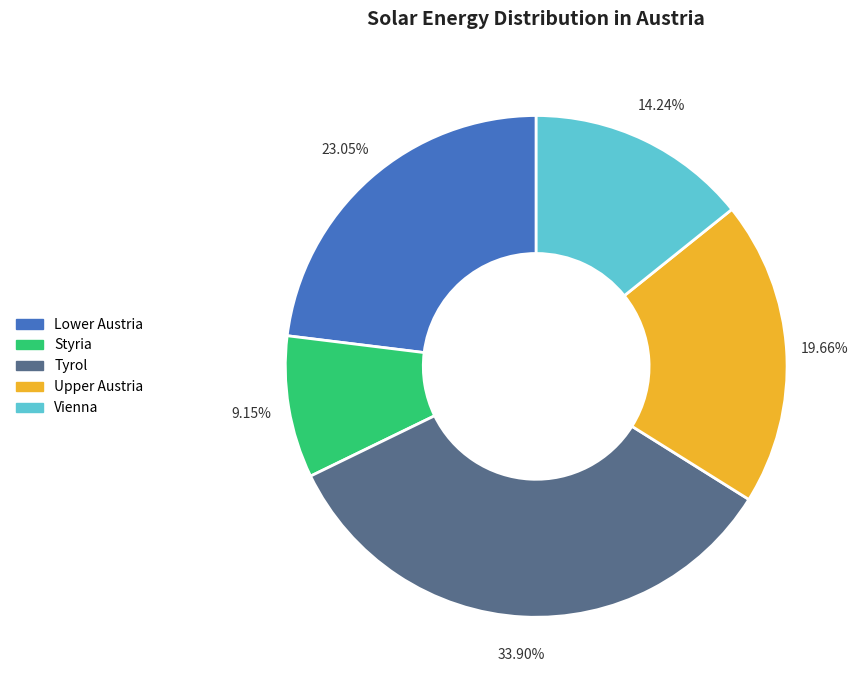

Is it true that Upper Austria is 20% of the pie?

True